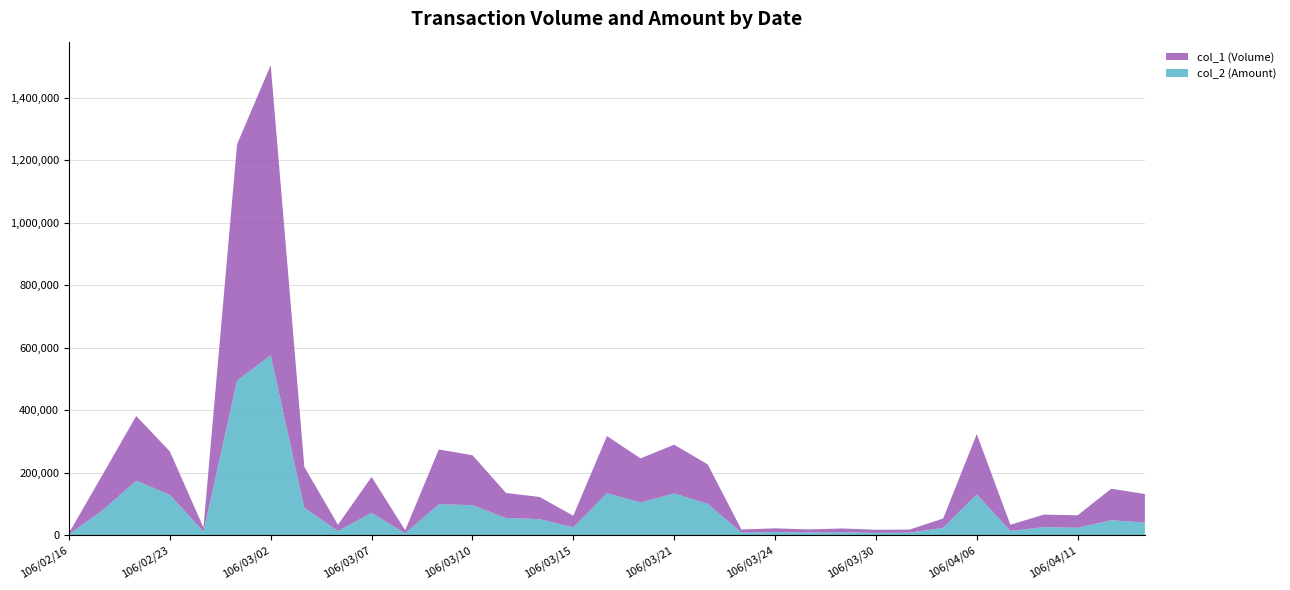

Reading left to right, what are all the values shown in this chart?

col_2 (Amount): 2960	79800	174380	129220	11270	494390	576290	87650	13300	71550	5800	99230	96000	55000	51320	25250	134390	104840	133600	100400	8100	9940	8400	9440	7300	7900	23200	130460	13500	26000	23600	47680	40850
col_1 (Volume): 4000	114000	207000	139000	13000	757000	928000	131000	20000	115000	10000	175000	160000	80000	71000	37000	183000	141000	156000	126000	10000	12000	10000	12000	10000	10000	30000	193000	20000	40000	40000	101000	91000